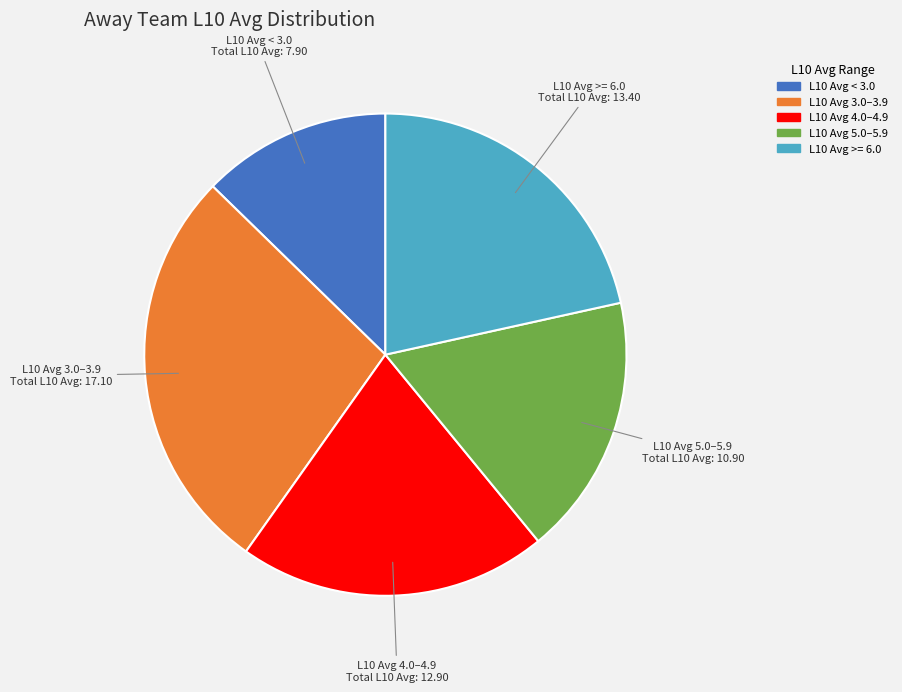

Does any single category account for the majority?

No